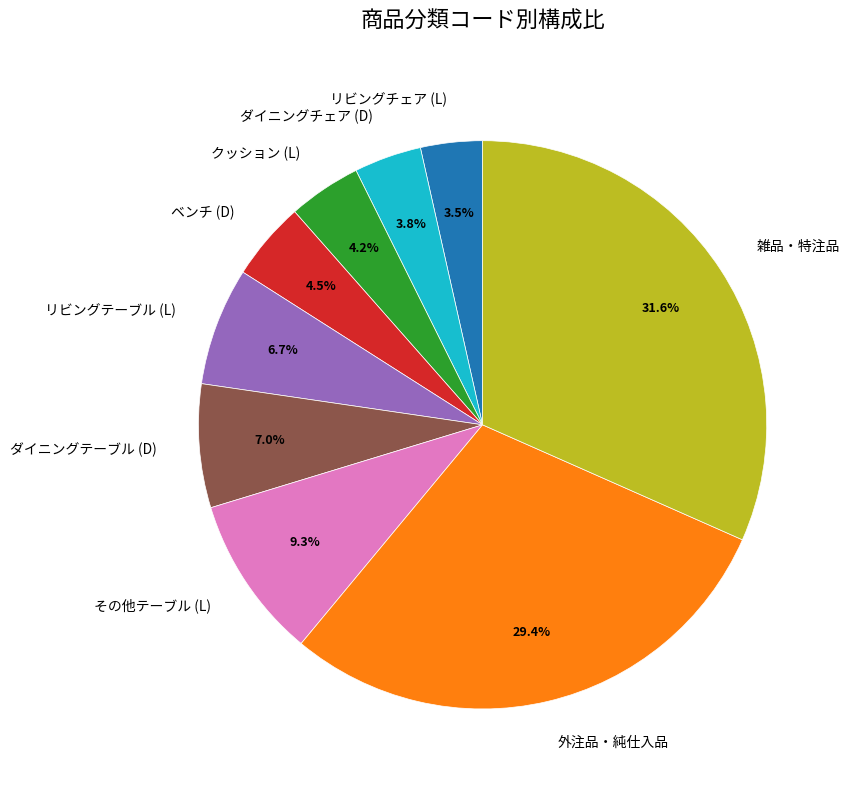

Approximately how many times larger is the value at クッション (L) compared to リビングチェア (L)?

1.2